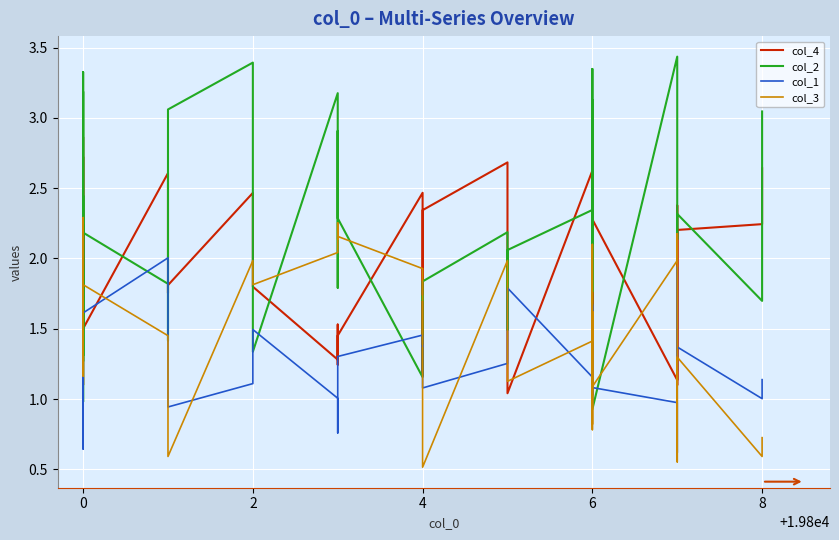

What is the average value of the col_3 series?

1.5